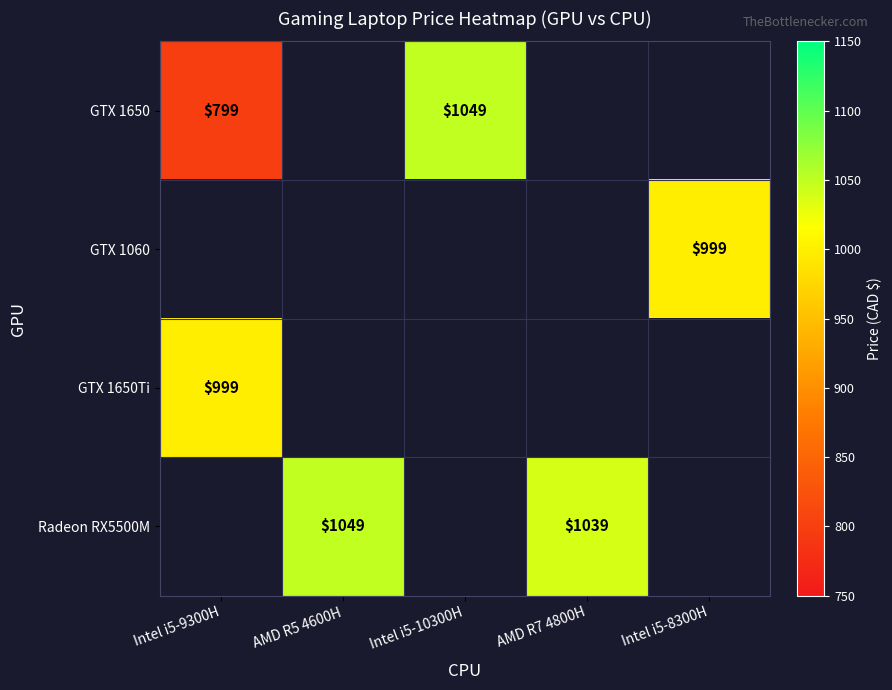

Is it true that GTX 1650Ti equals 999 at Intel i5-9300H?

True